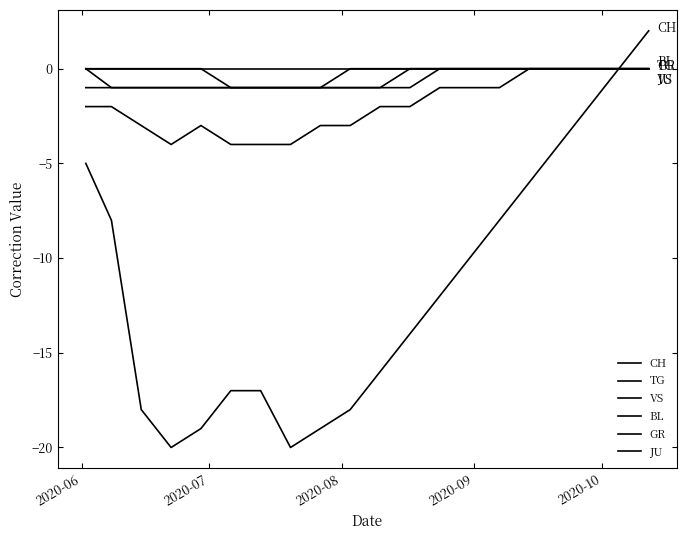

Does the chart have visible grid lines?

No